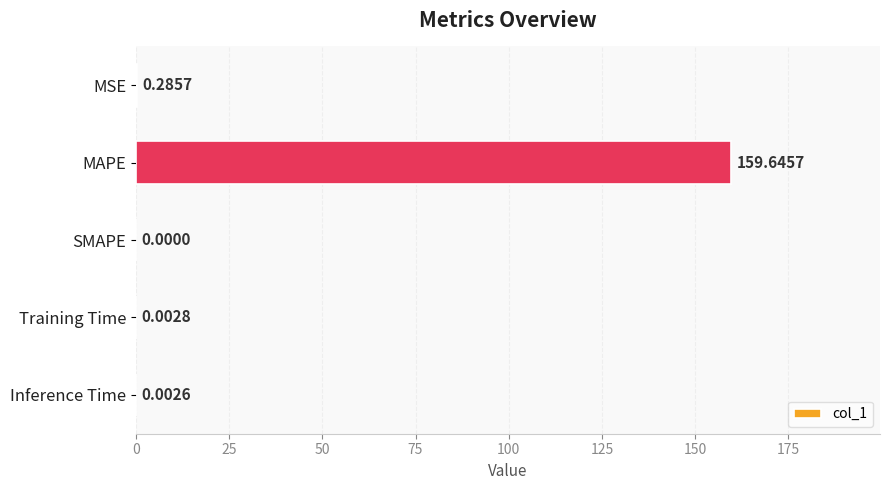

What is the maximum value shown in the chart?

159.6